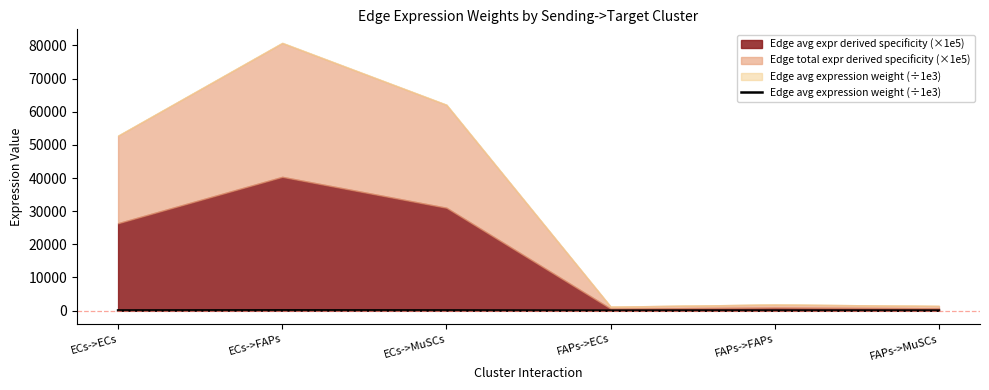

How many lines are shown in the chart?

1